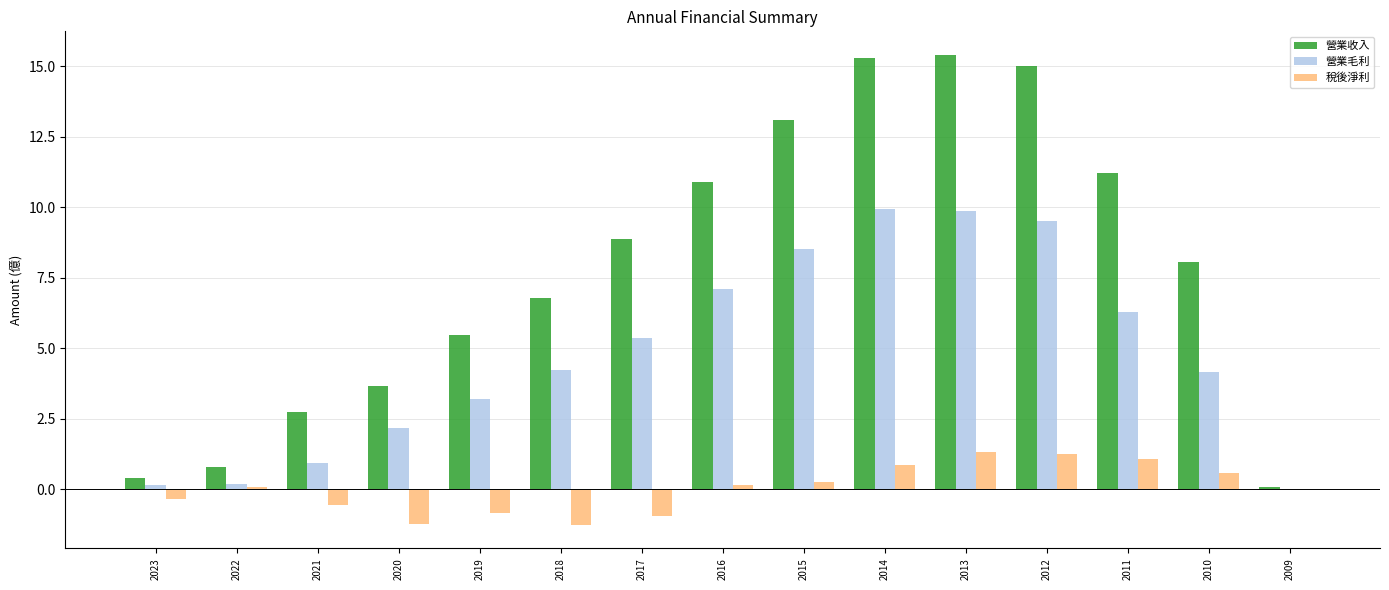

How many categories are shown in the chart?

15